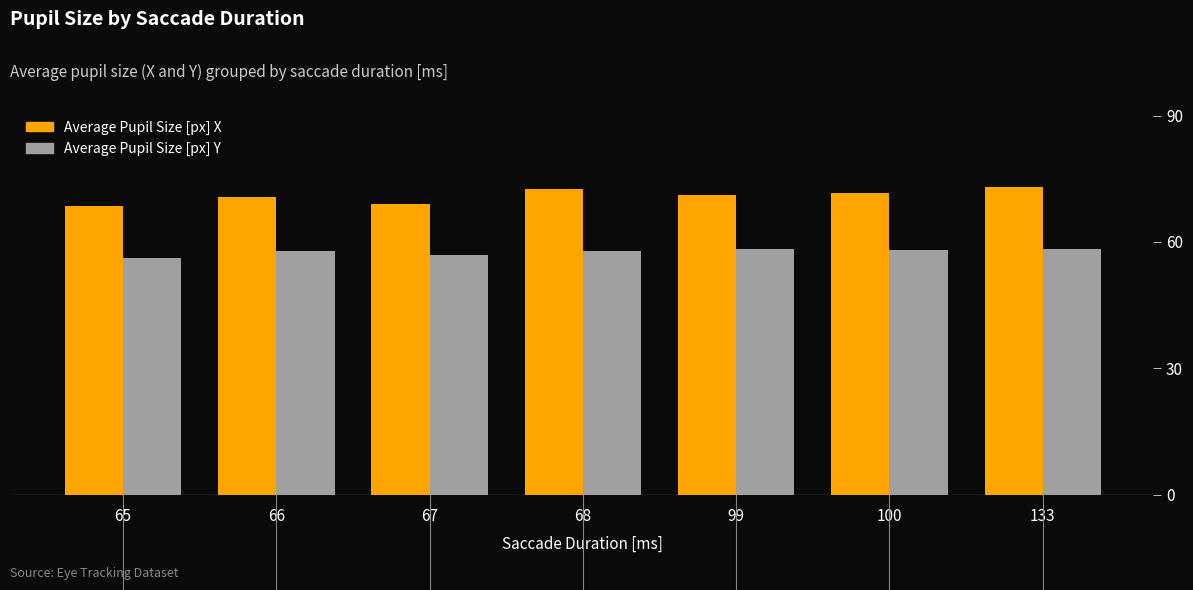

What is the total value across all series at 67?

126.0